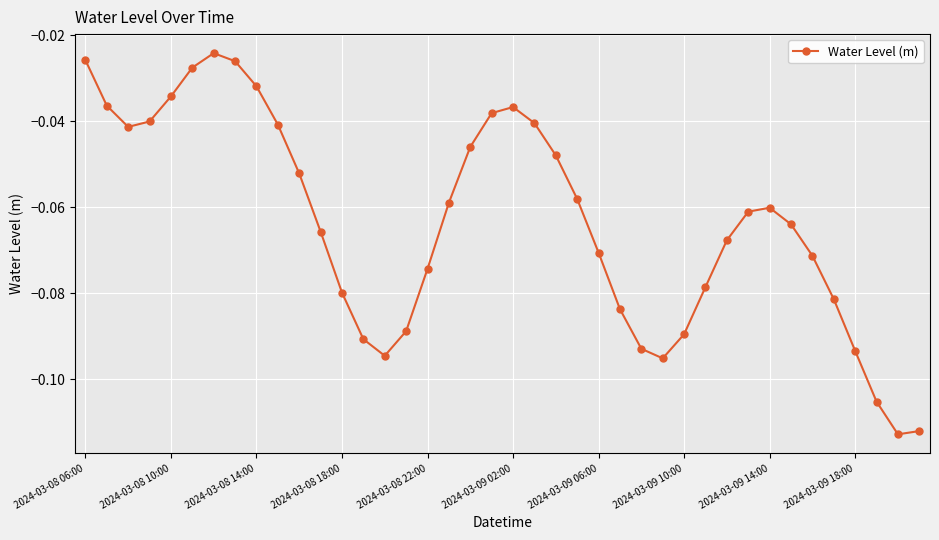

How many points are higher than both their immediate neighbors (excluding endpoints)?

3